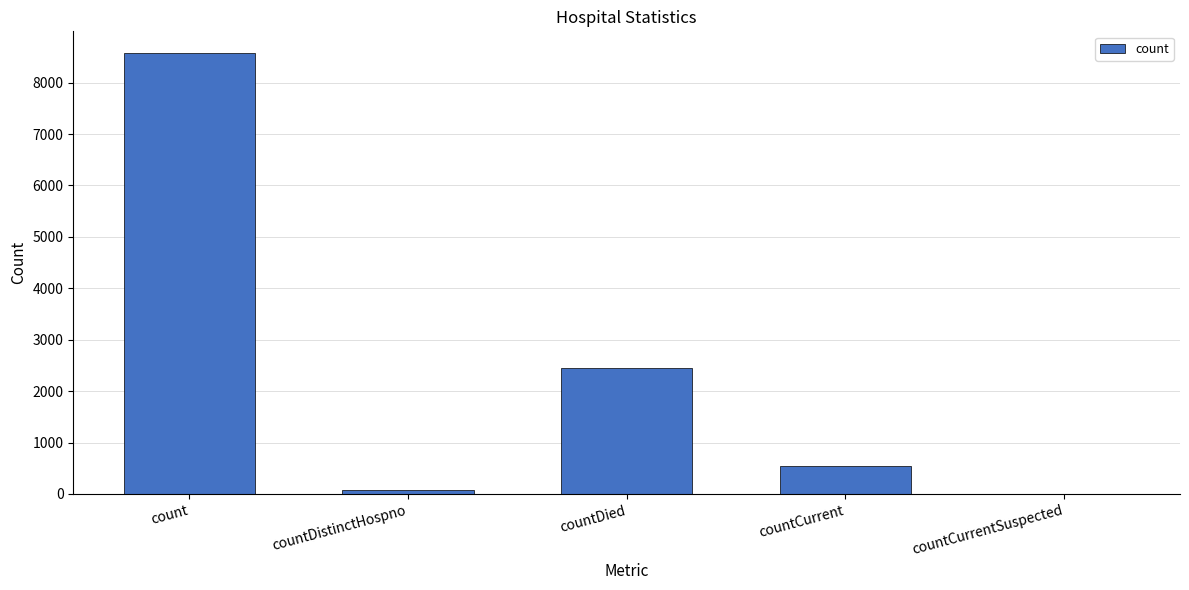

What is the sum of all values?

11631